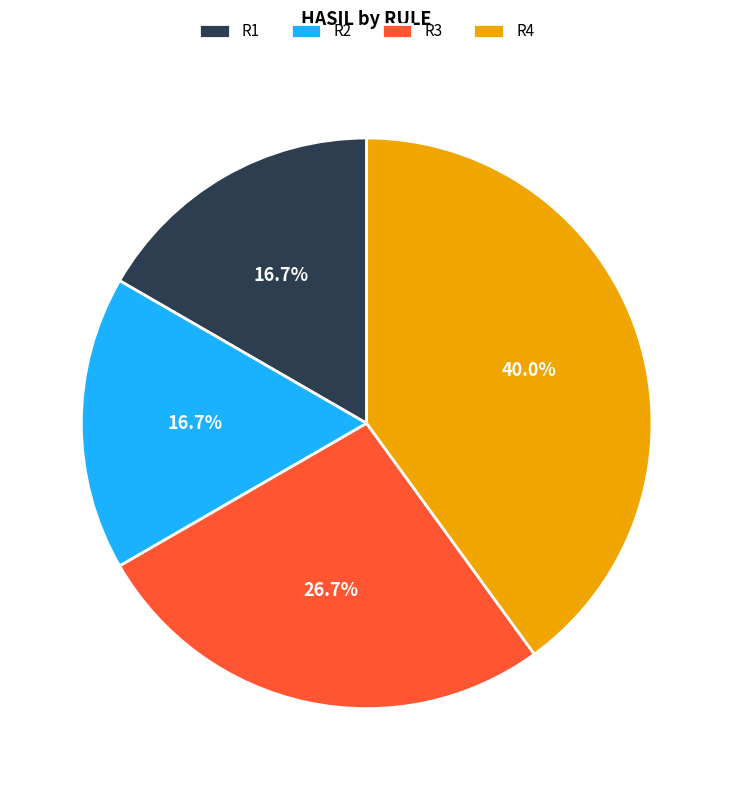

The R4 slice represents 40% of the pie. True or false?

True